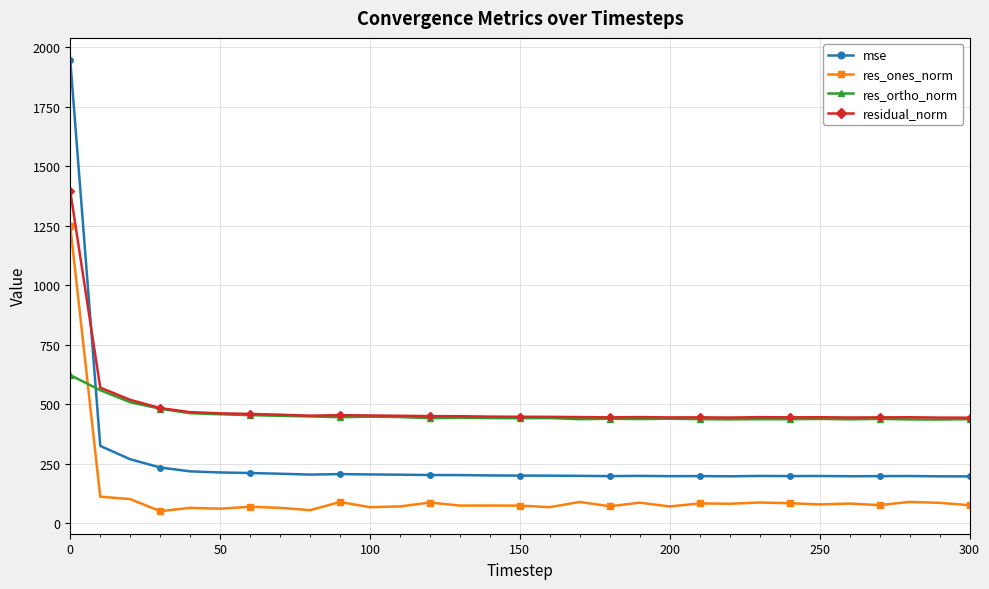

True or false: res_ones_norm has more than 0 interior local peaks.

True